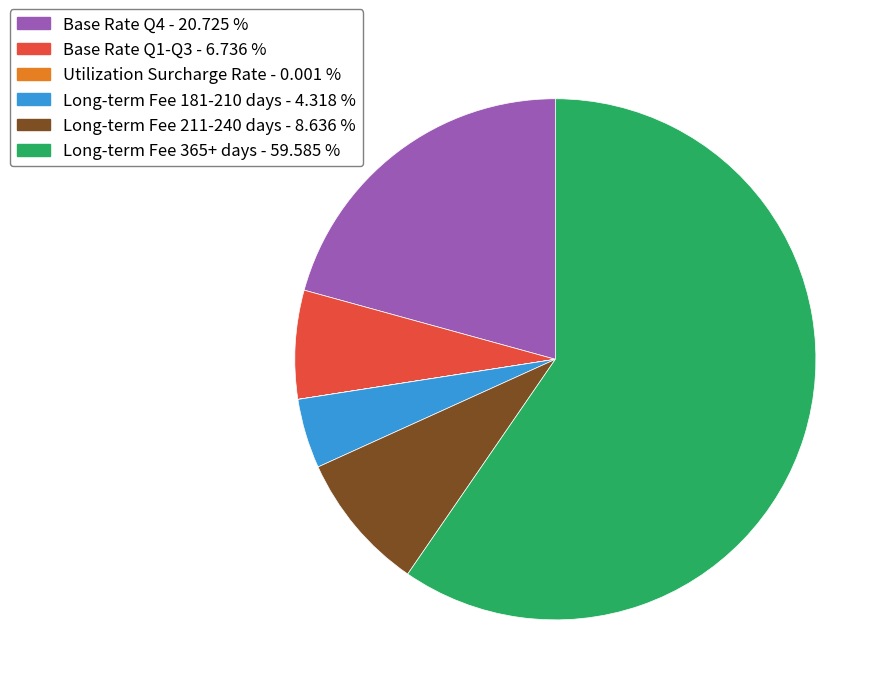

Do Base Rate Q1-Q3 and Long-term Fee 211-240 days together represent more than half of the pie?

No